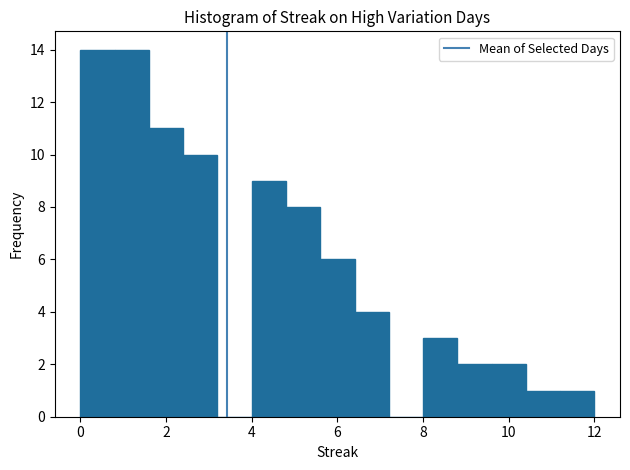

Reading left to right, list every bar in this chart as the range it spans on the x-axis followed by its height. The values are not printed on the chart, so give them approximately, as read against the axis.

0.0 to 0.8: 14
0.8 to 1.6: 14
1.6 to 2.4: 11
2.4 to 3.2: 10
3.2 to 4.0: 0
4.0 to 4.8: 9
4.8 to 5.6: 8
5.6 to 6.4: 6
6.4 to 7.2: 4
7.2 to 8.0: 0
8.0 to 8.8: 3
8.8 to 9.6: 2
9.6 to 10.4: 2
10.4 to 11.2: 1
11.2 to 12.0: 1